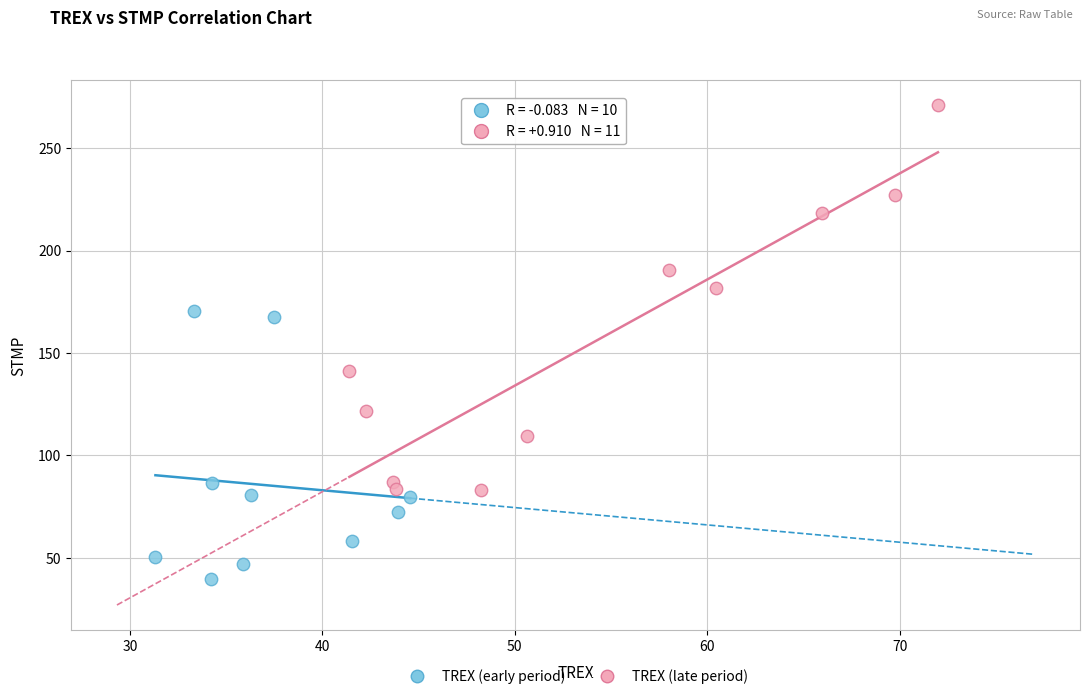

What are all the series names shown in the legend?

TREX (early period), TREX (late period)